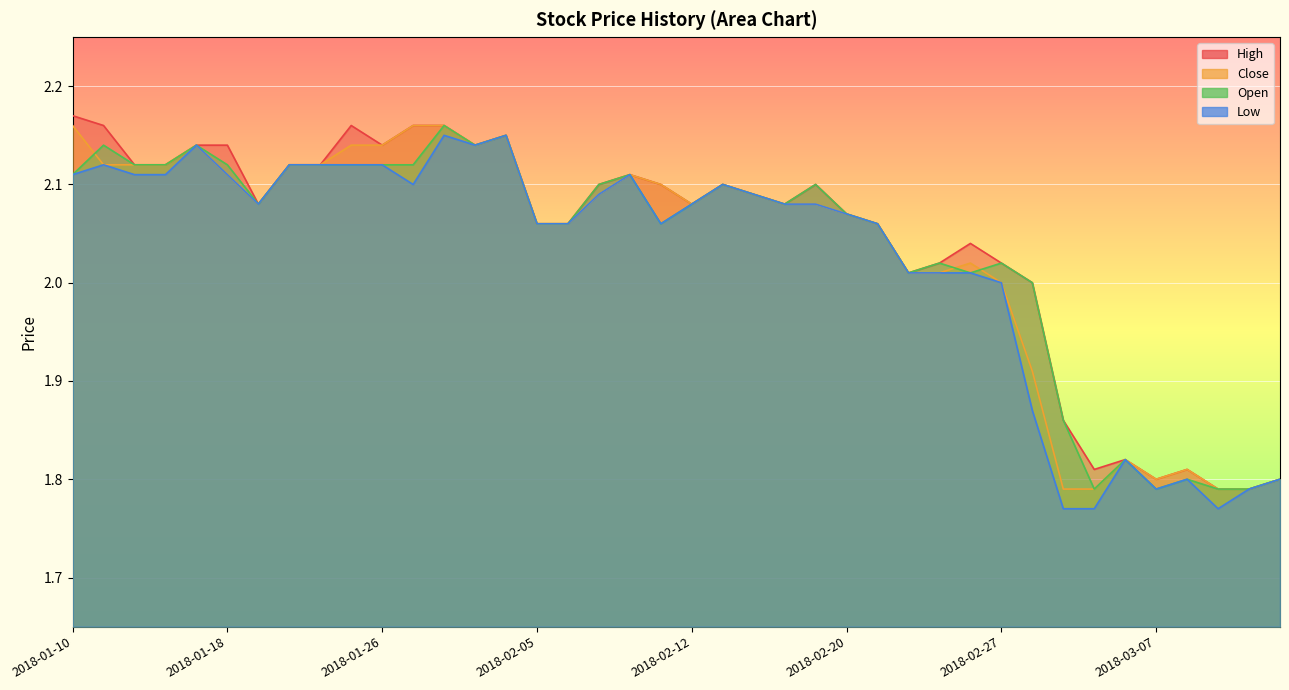

What is the value of the High point at the 10th from the left?

2.2